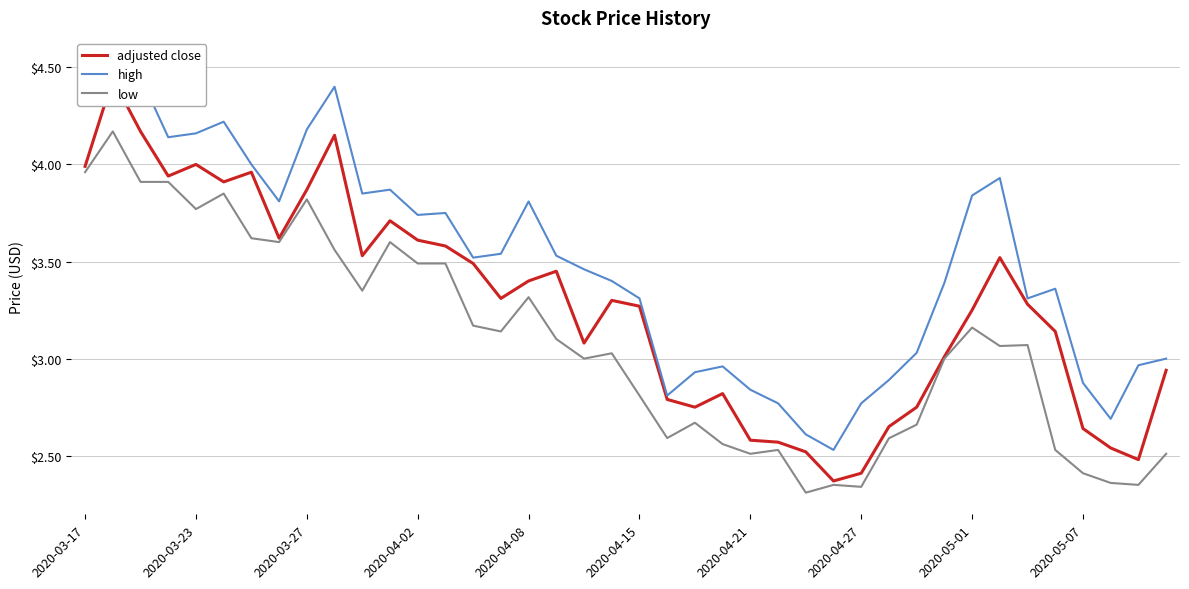

Where does the high series first go above 3?

2020-03-17